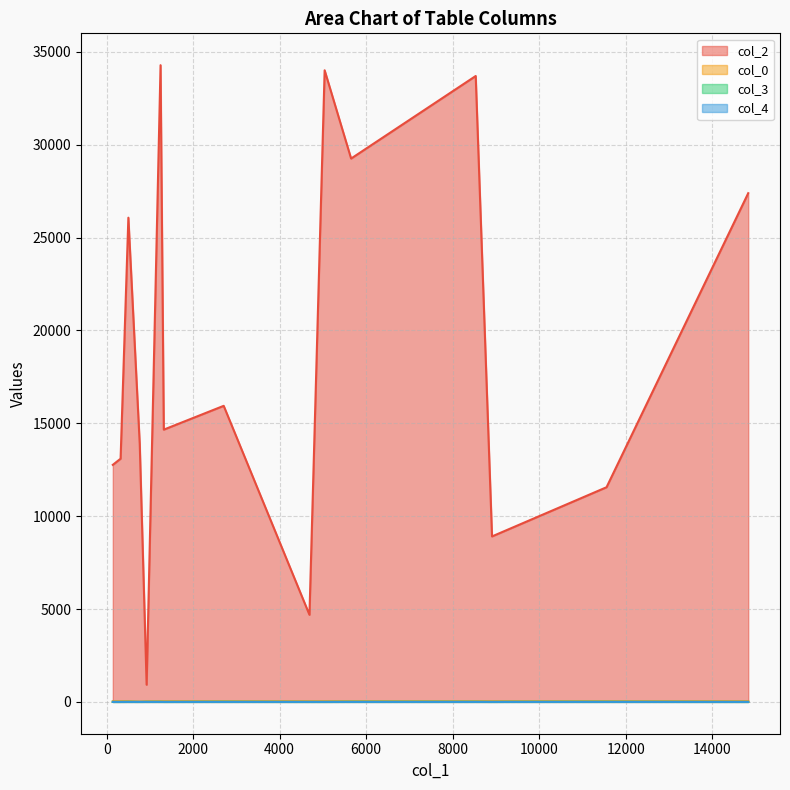

True or false: col_0 and col_4 intersect in this chart.

False